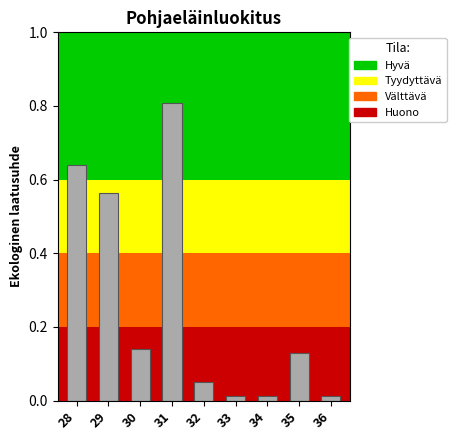

What is the difference between the maximum and second lowest values?

0.8